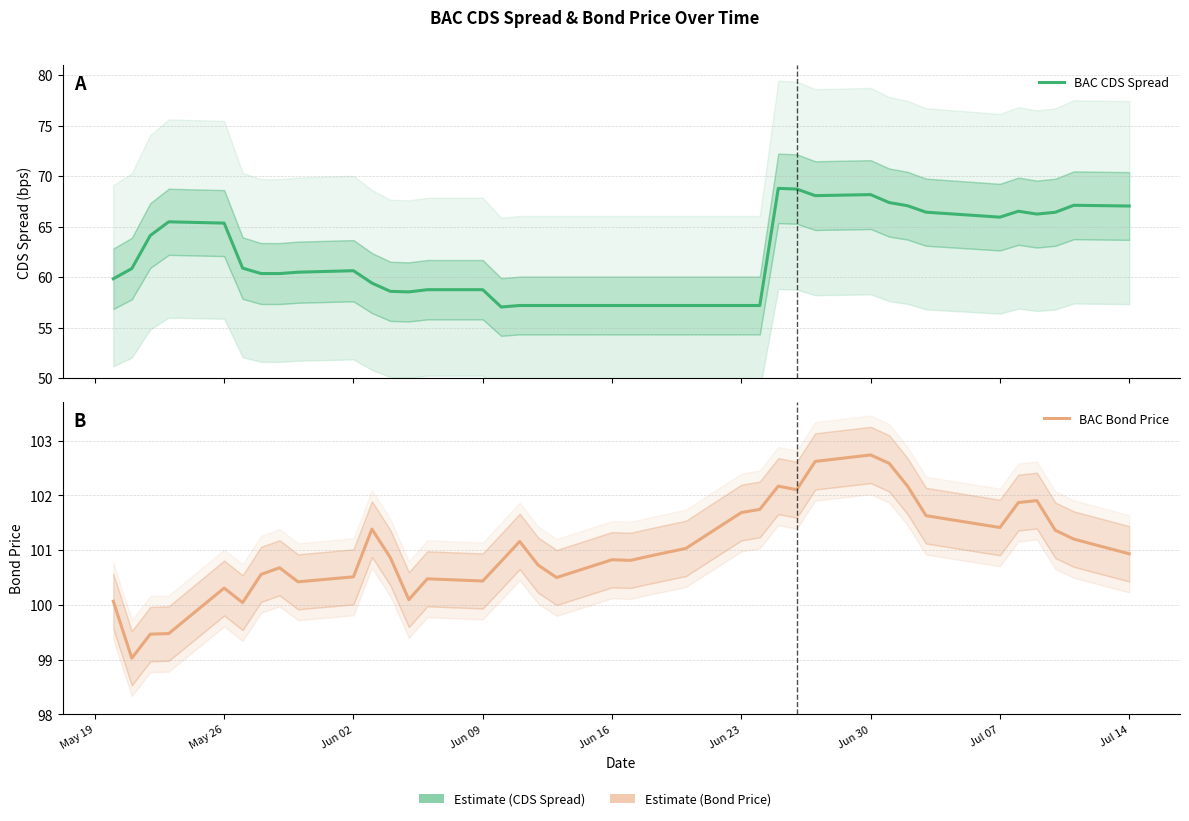

True or false: BAC Bond Price and BAC CDS Spread cross at least once.

False